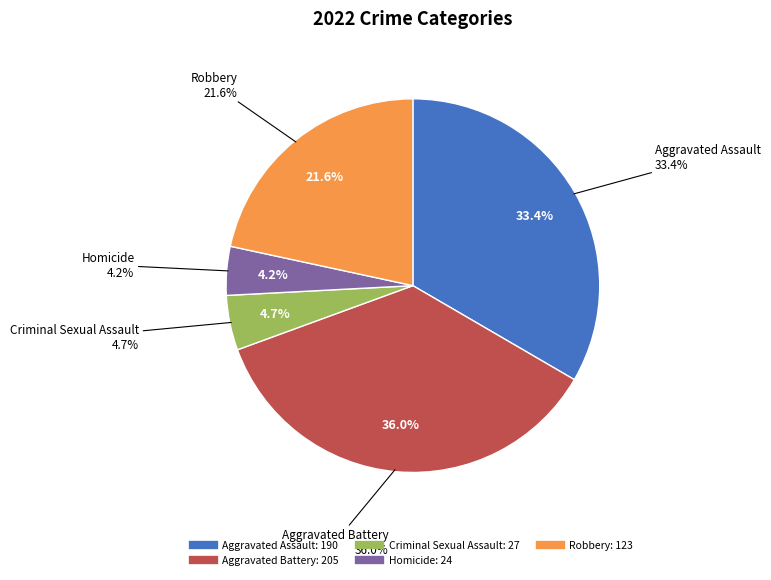

To the nearest percent, what percentage of the pie is Aggravated Assault?

33%